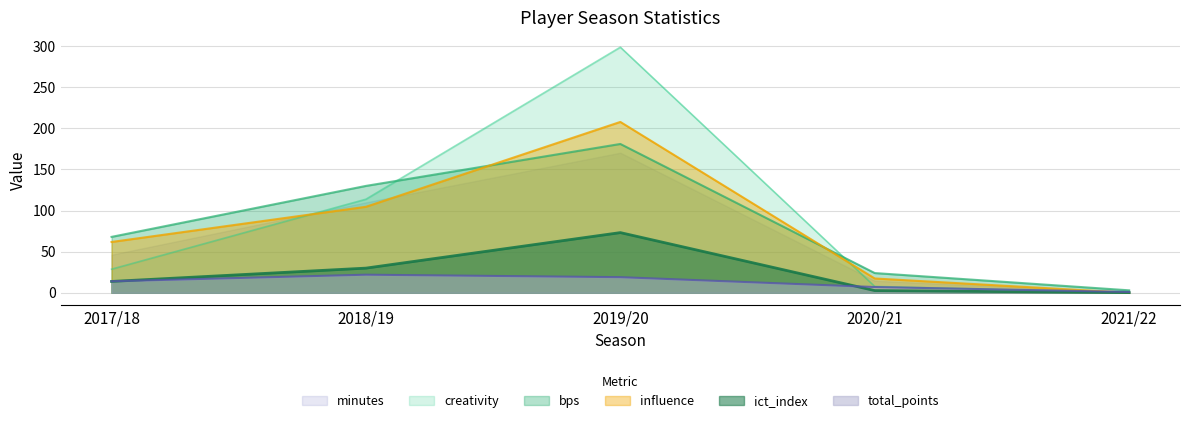

List the series in order of their peak value, highest first.

creativity, influence, bps, minutes, ict_index, total_points